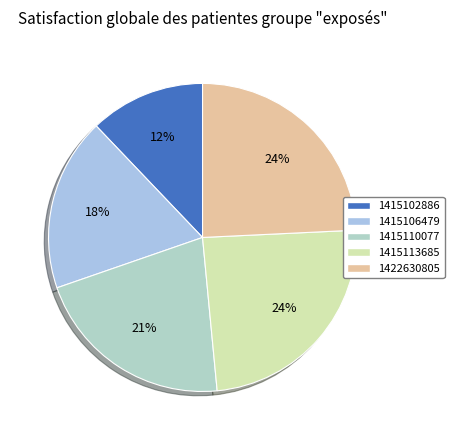

How many segments does this pie chart have?

5